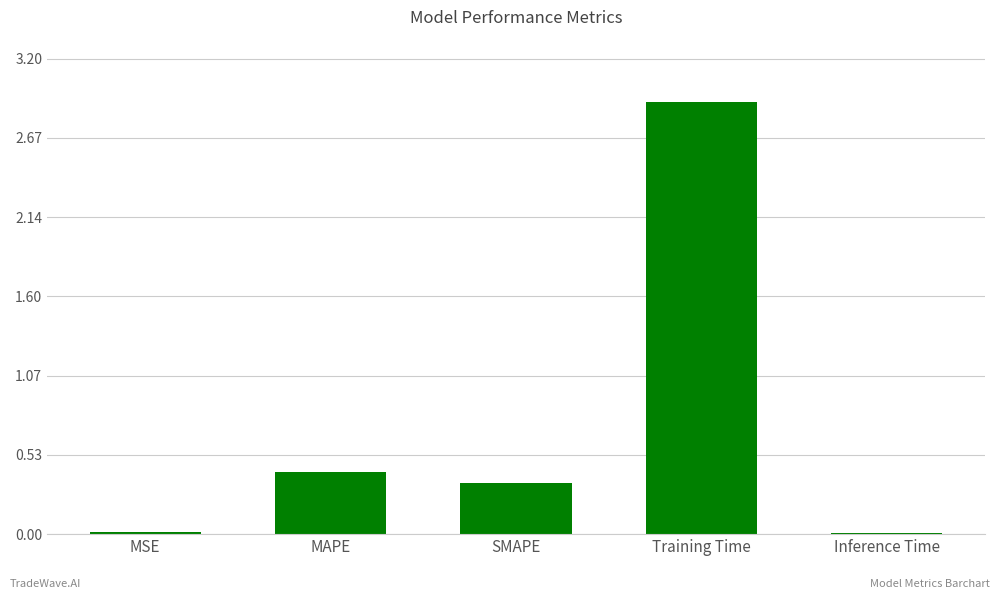

What is the approximate value at Training Time?

2.9